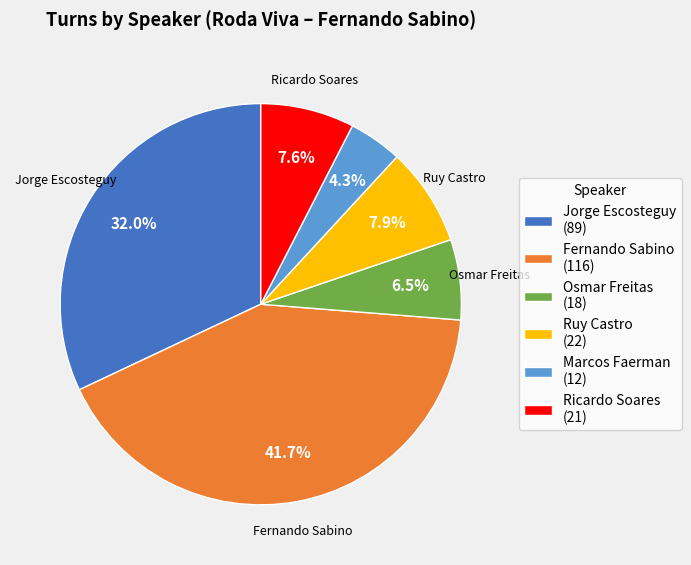

Is it true that Fernando Sabino is 42% of the pie?

True